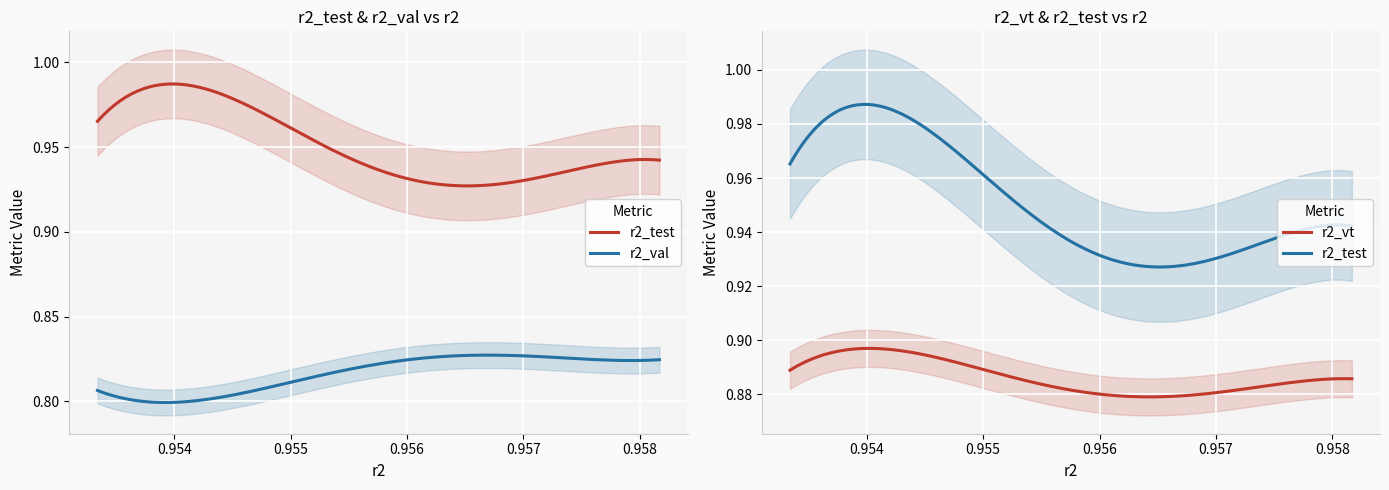

What is the greatest value displayed?

1.0